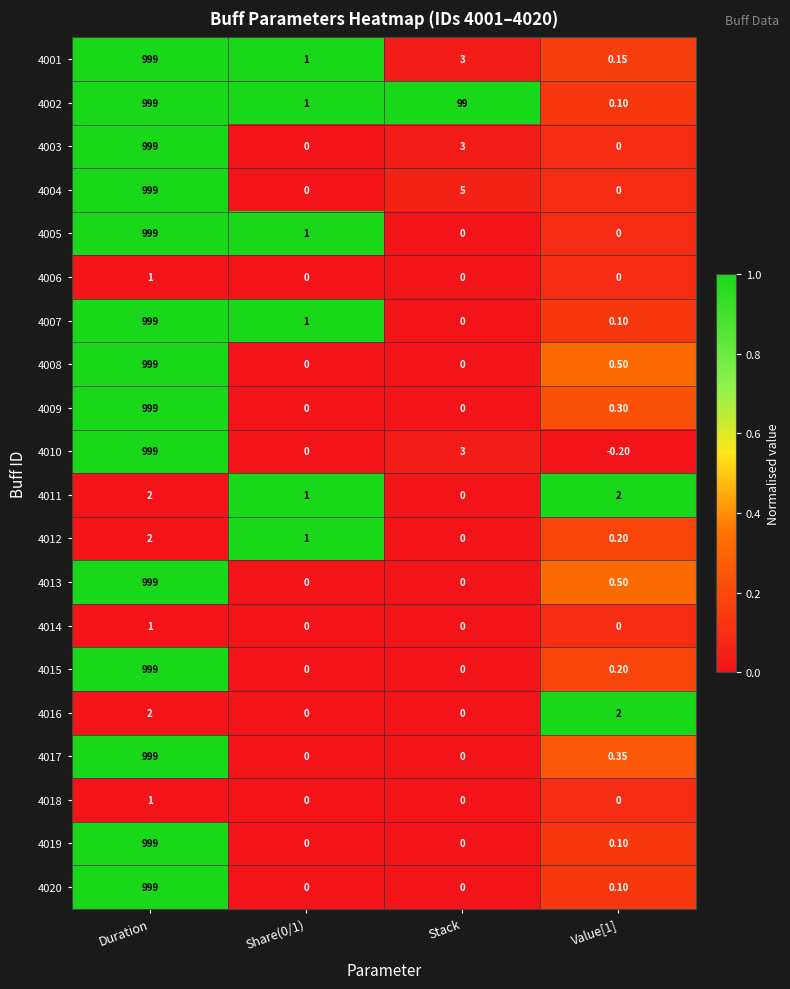

Where is 4004 nearest to the value 499?

Stack